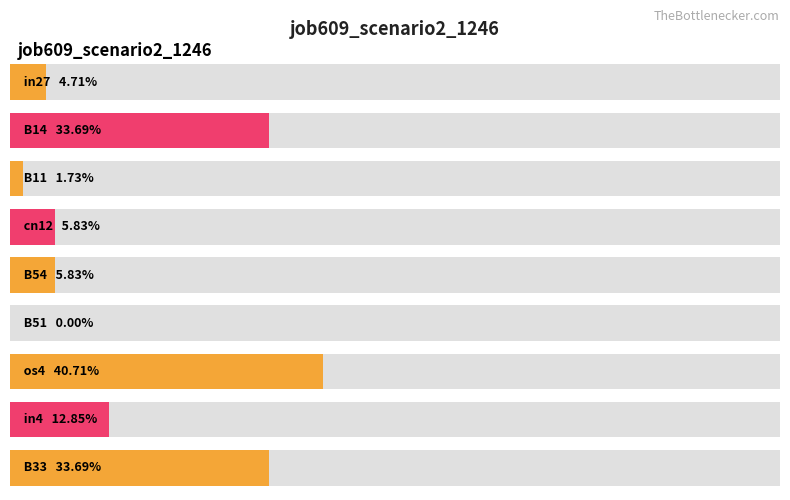

True or false: the data shows 0.0 at B51.

True